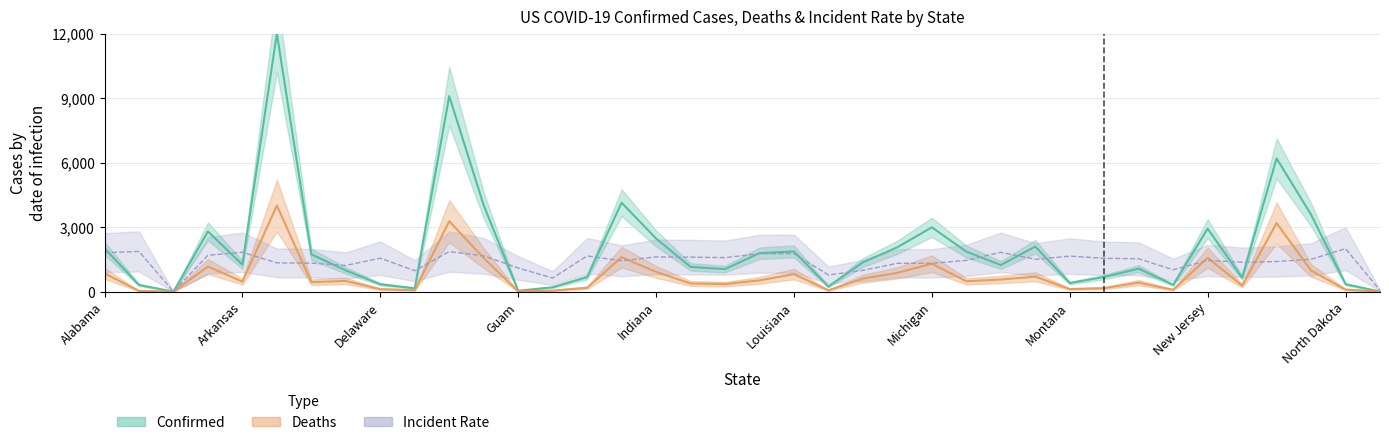

True or false: Confirmed and Deaths intersect in this chart.

False